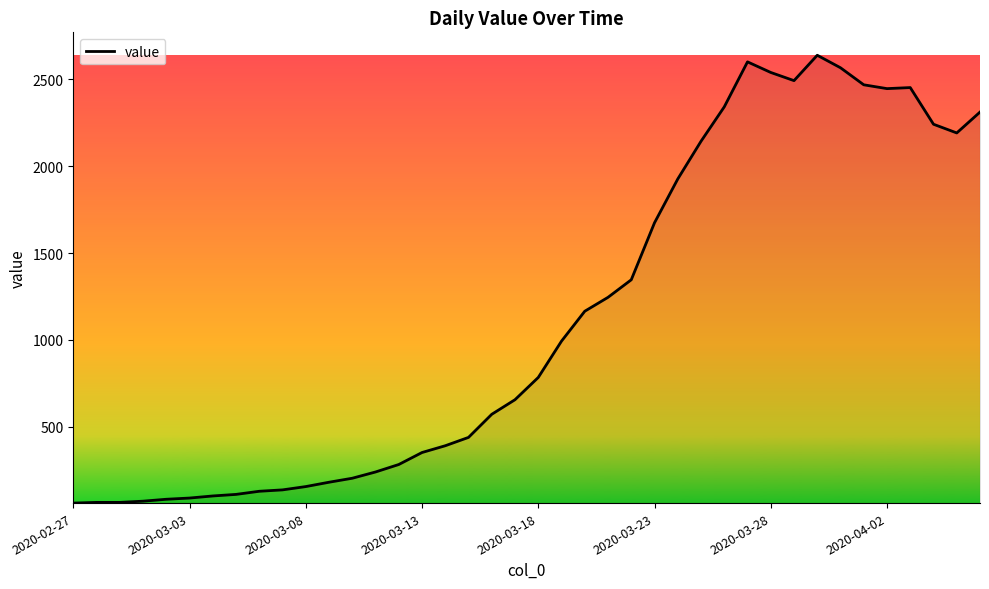

What is the minimum value shown in the chart?

61